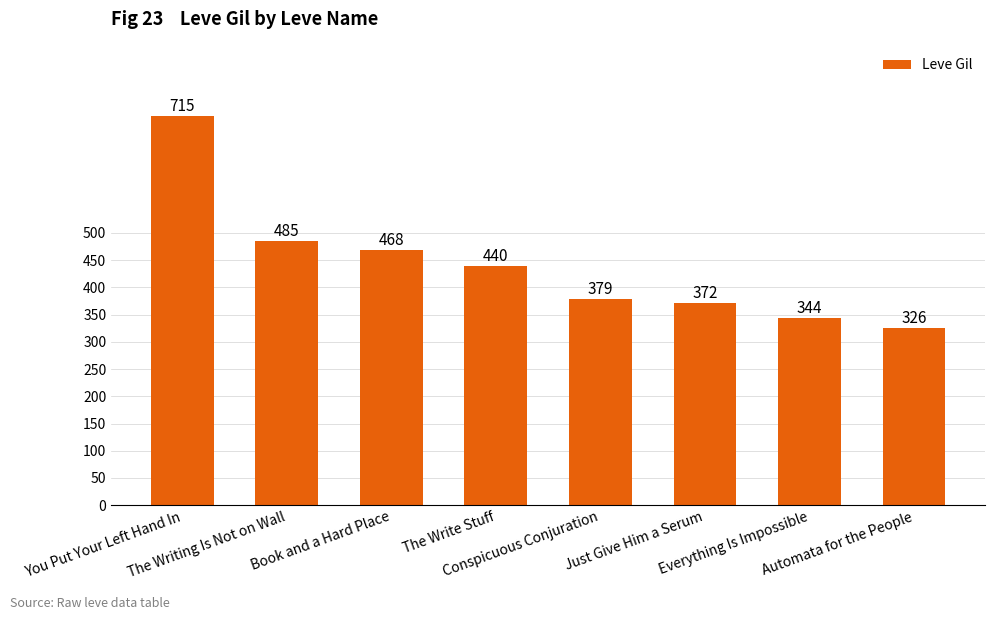

How many data points are less than 440?

4